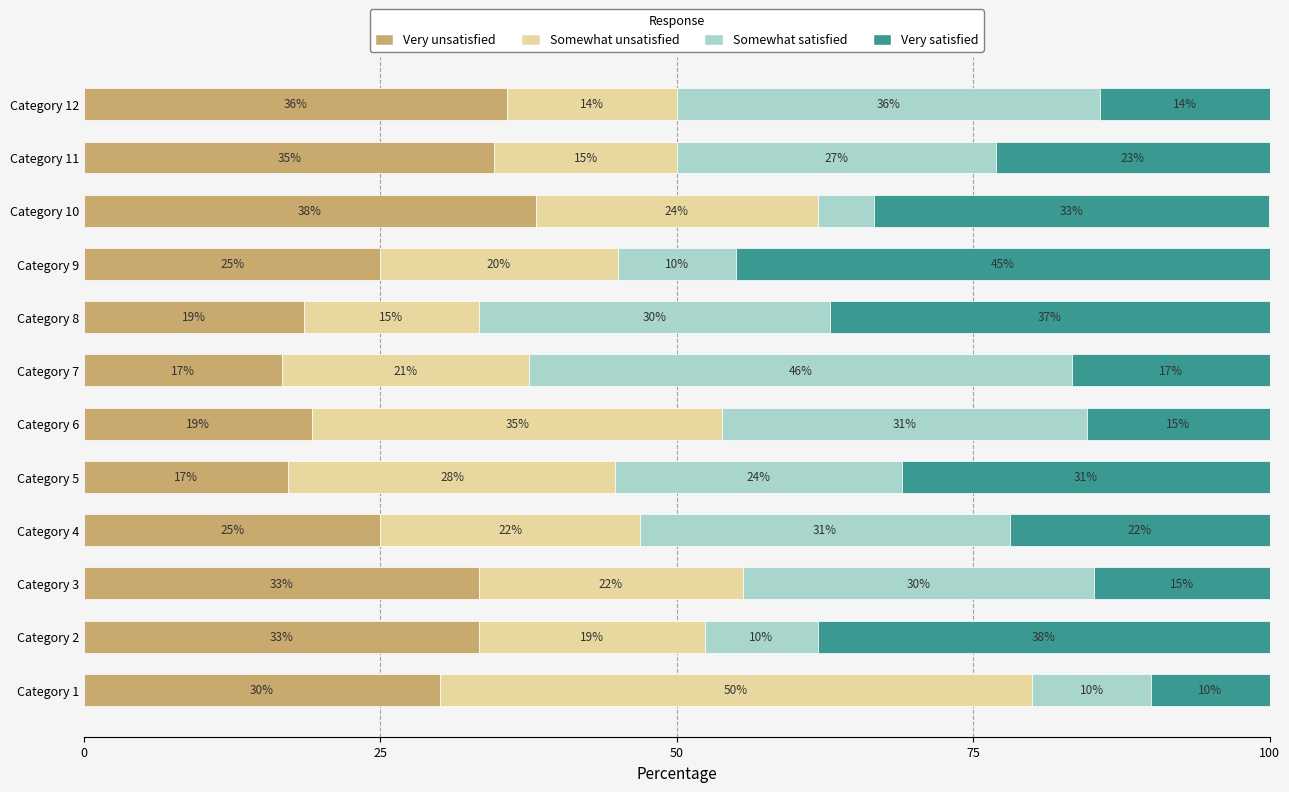

At which label does Very unsatisfied reach its peak?

Category 10